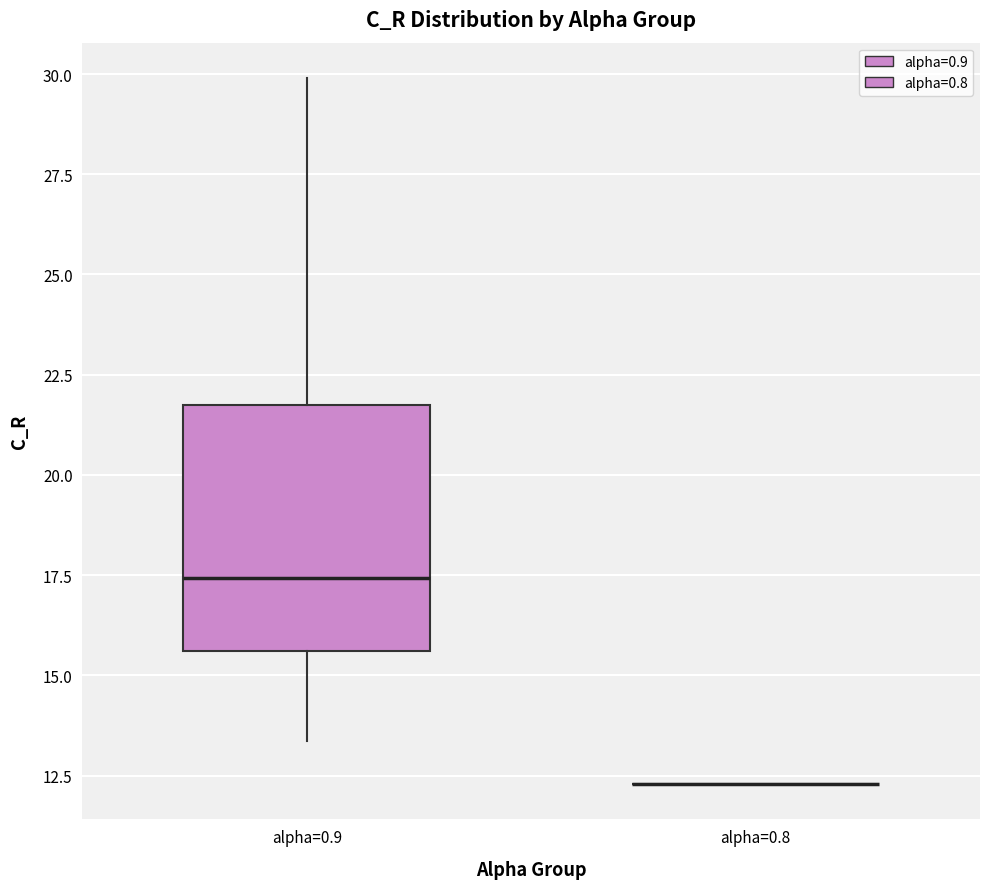

Where does the median line of the box for alpha=0.9 sit on the y-axis? The values are not printed on the chart, so give them approximately, as read against the axis.

17.5